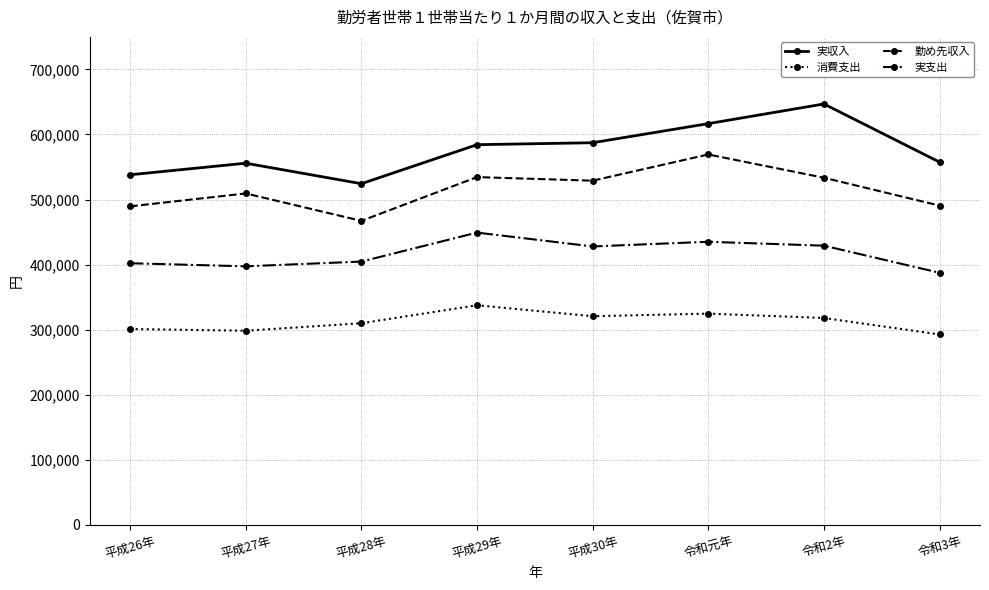

Is the value of 実収入 at 平成27年 greater than the value of 勤め先収入 at 平成28年?

Yes